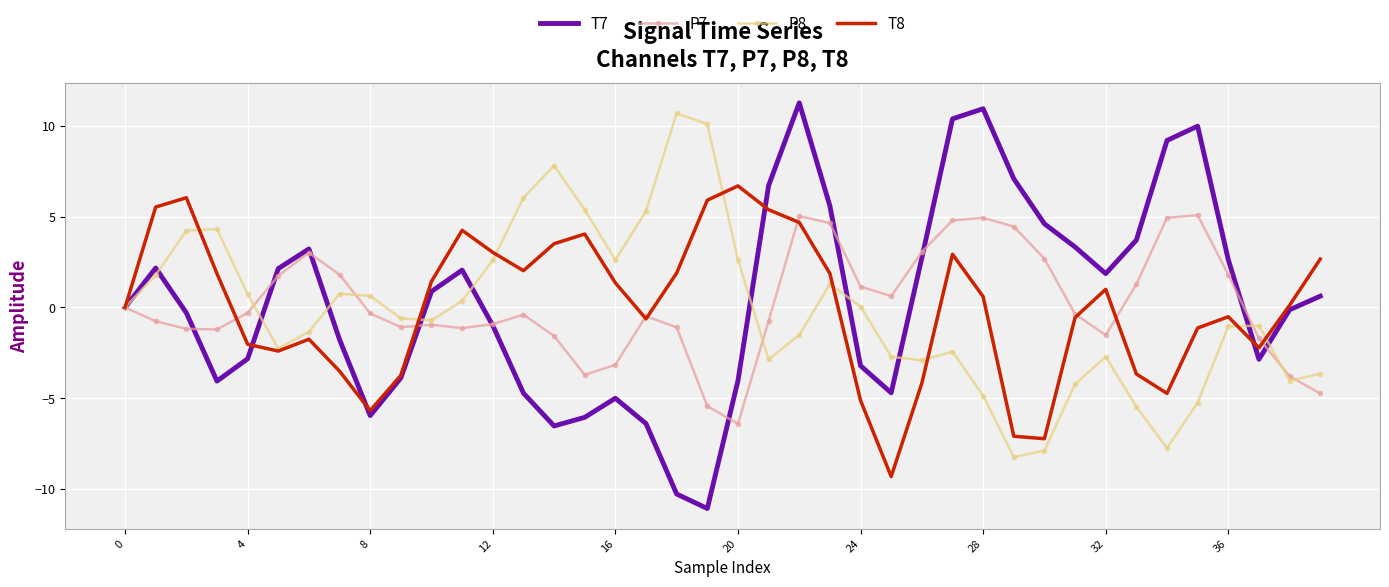

True or false: T7 and T8 intersect in this chart.

True